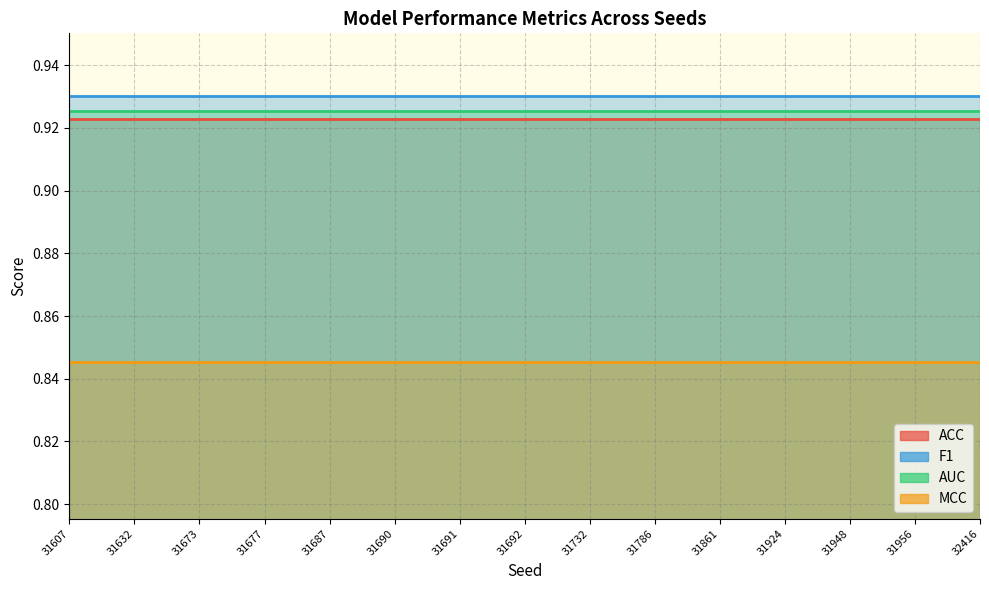

At which category does the chart reach its peak across all series?

31607